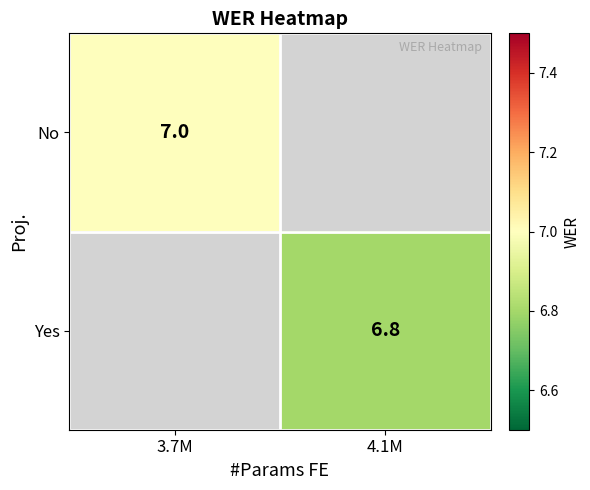

The value of Yes at 4.1M is 6.8. True or false?

True